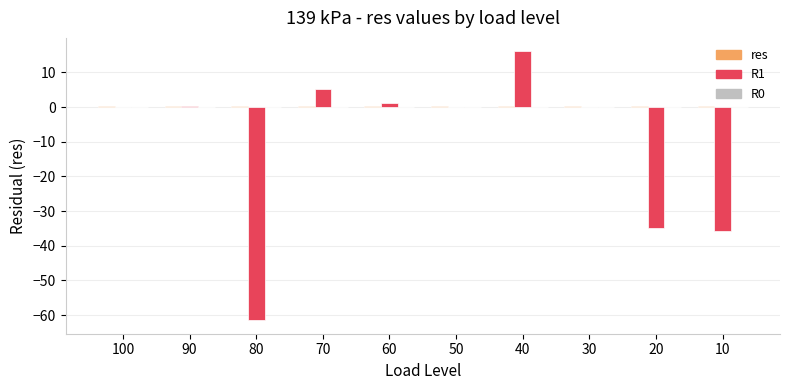

What is the maximum value shown in the chart?

16.1